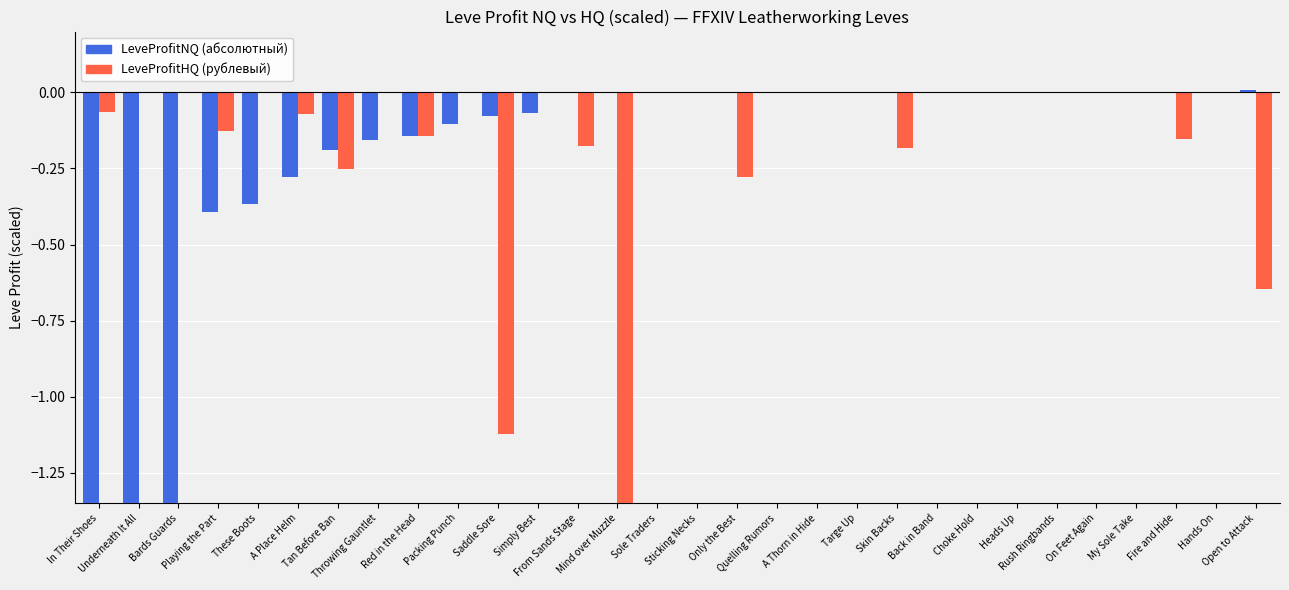

True or false: LeveProfitNQ (абсолютный) has a value of 0.0 at Only the Best.

True